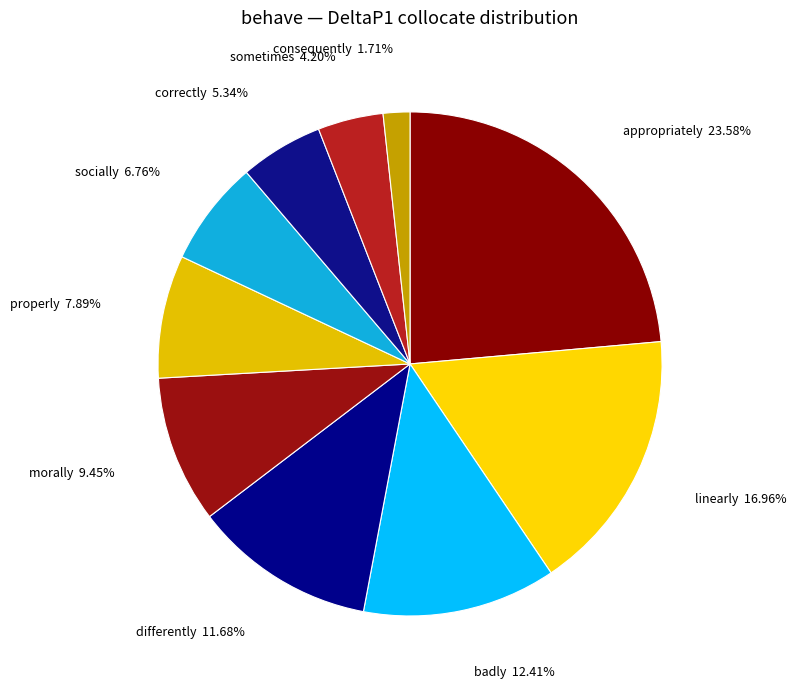

To the nearest percent, what is the difference between the sometimes and differently slice percentages?

7%